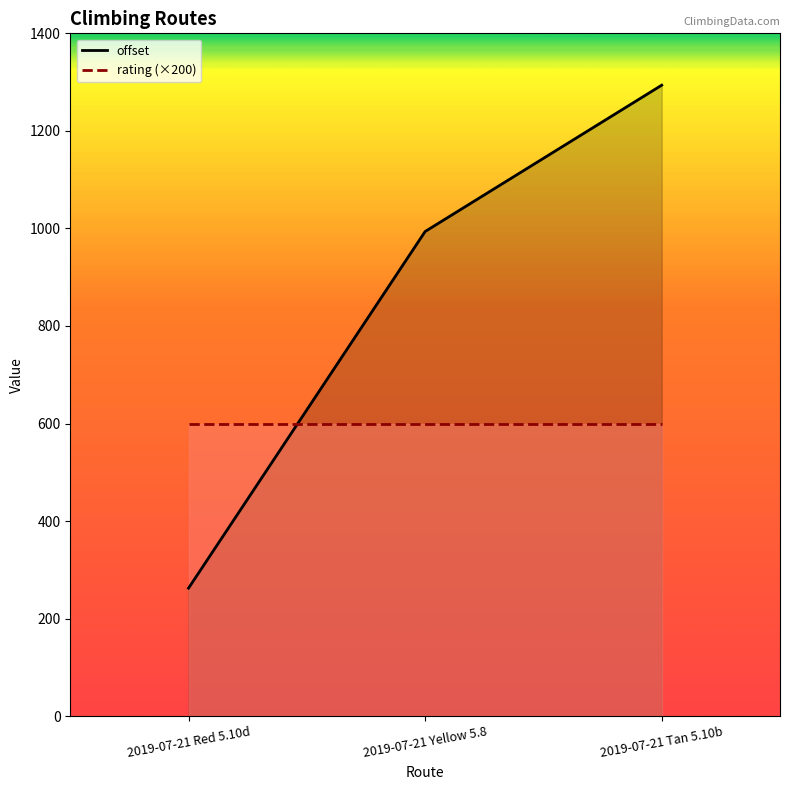

At which category is the sum across all series the highest?

2019-07-21 Tan 5.10b